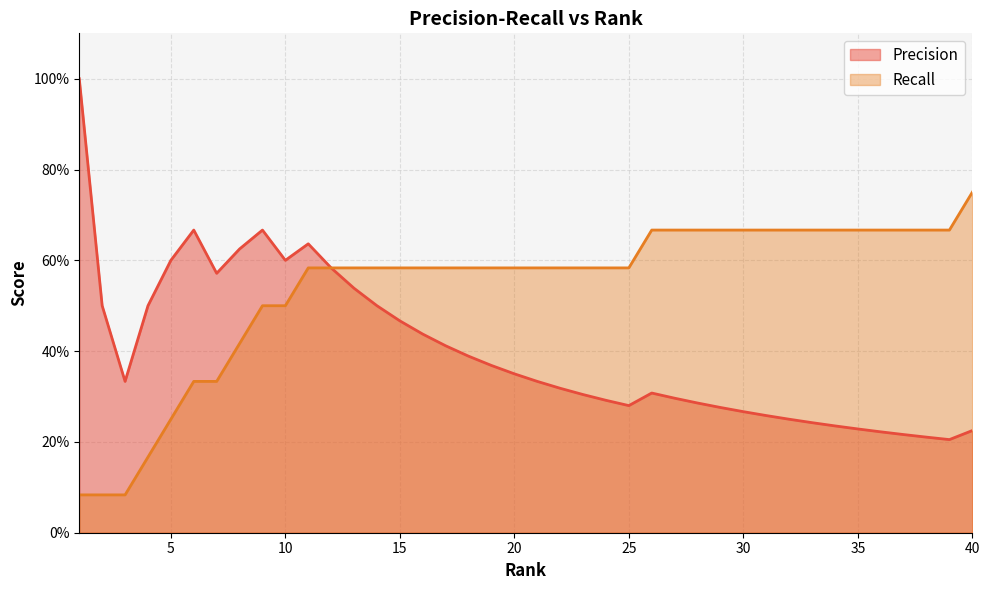

Which series has the largest range (max minus min)?

Precision